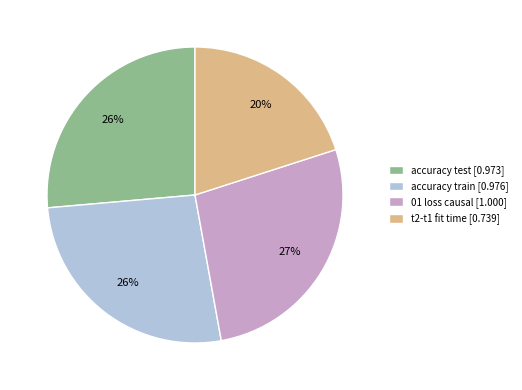

What percentage is the t2-t1 fit time slice, to the nearest percent?

20%